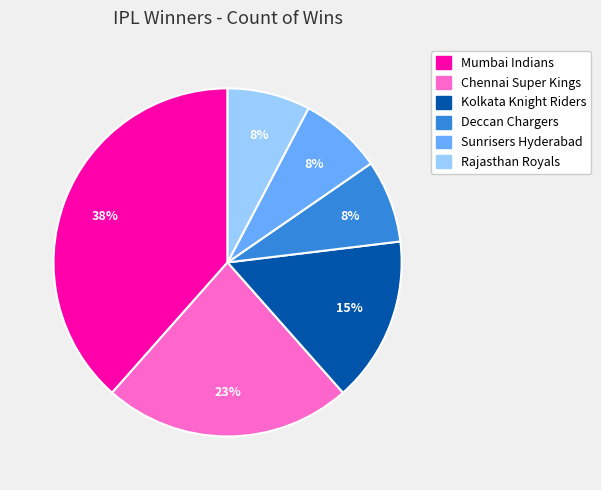

The Deccan Chargers slice represents 1% of the pie. True or false?

False